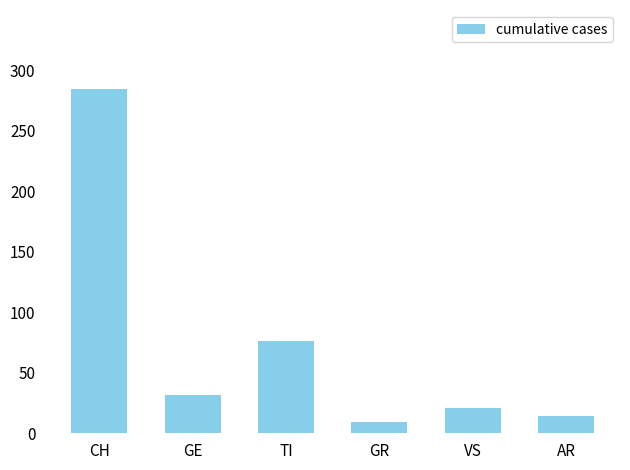

What is the smallest value displayed?

9